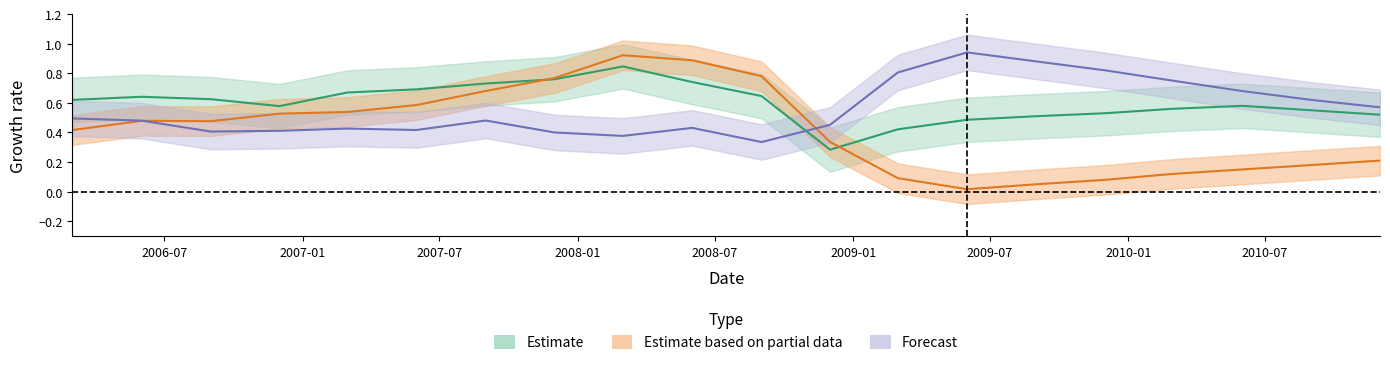

The value of 货币 at 18 is 1.0. True or false?

False